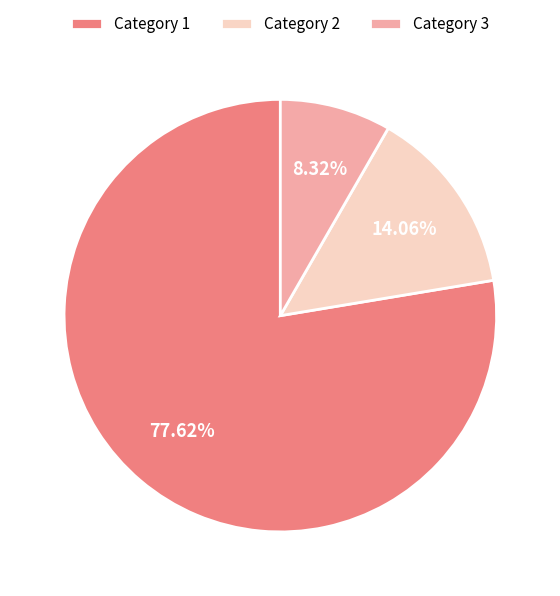

Do Category 3 and Category 1 together represent more than half of the pie?

Yes